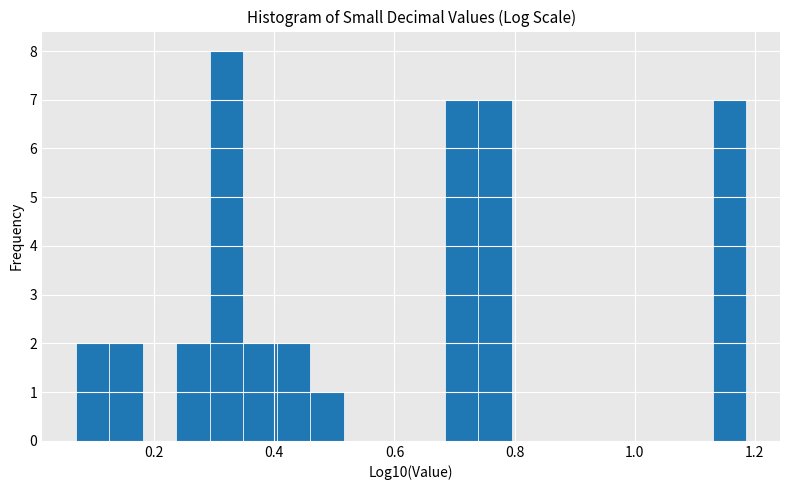

Around what value on the x-axis is the tallest bar? Give the approximate position of its centre, as read against the axis.

0.32